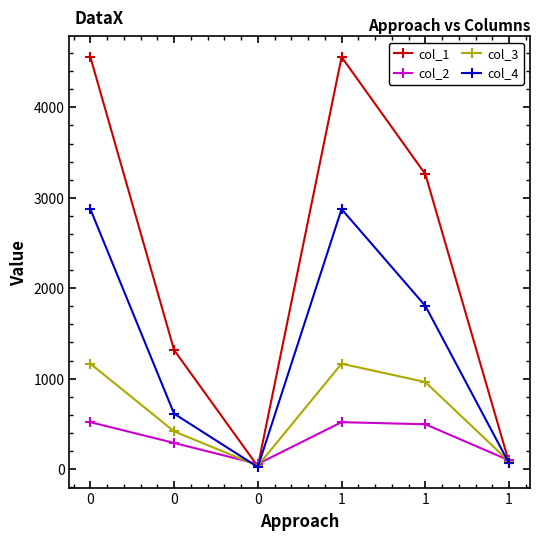

How many data points does each series have?

6